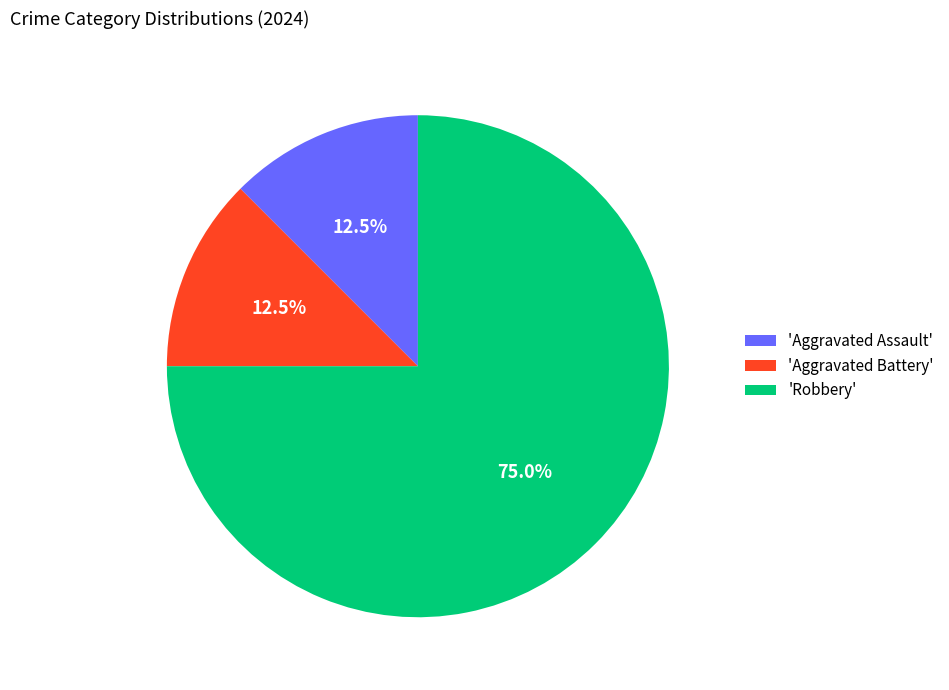

Which has a higher value, 'Aggravated Assault' or 'Robbery'?

'Robbery'